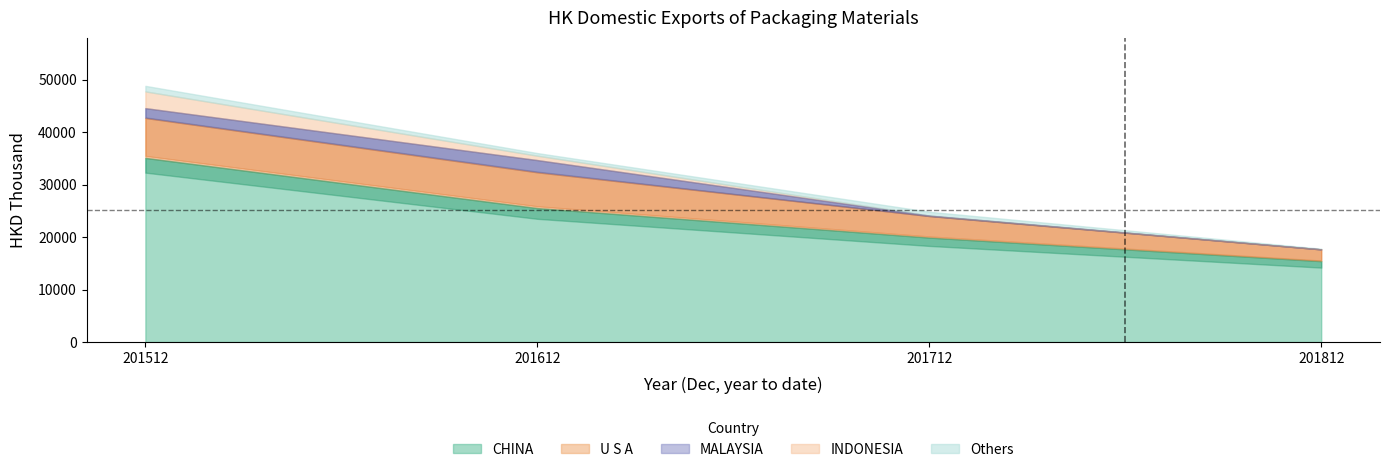

Does the chart display data point markers on the line(s)?

No